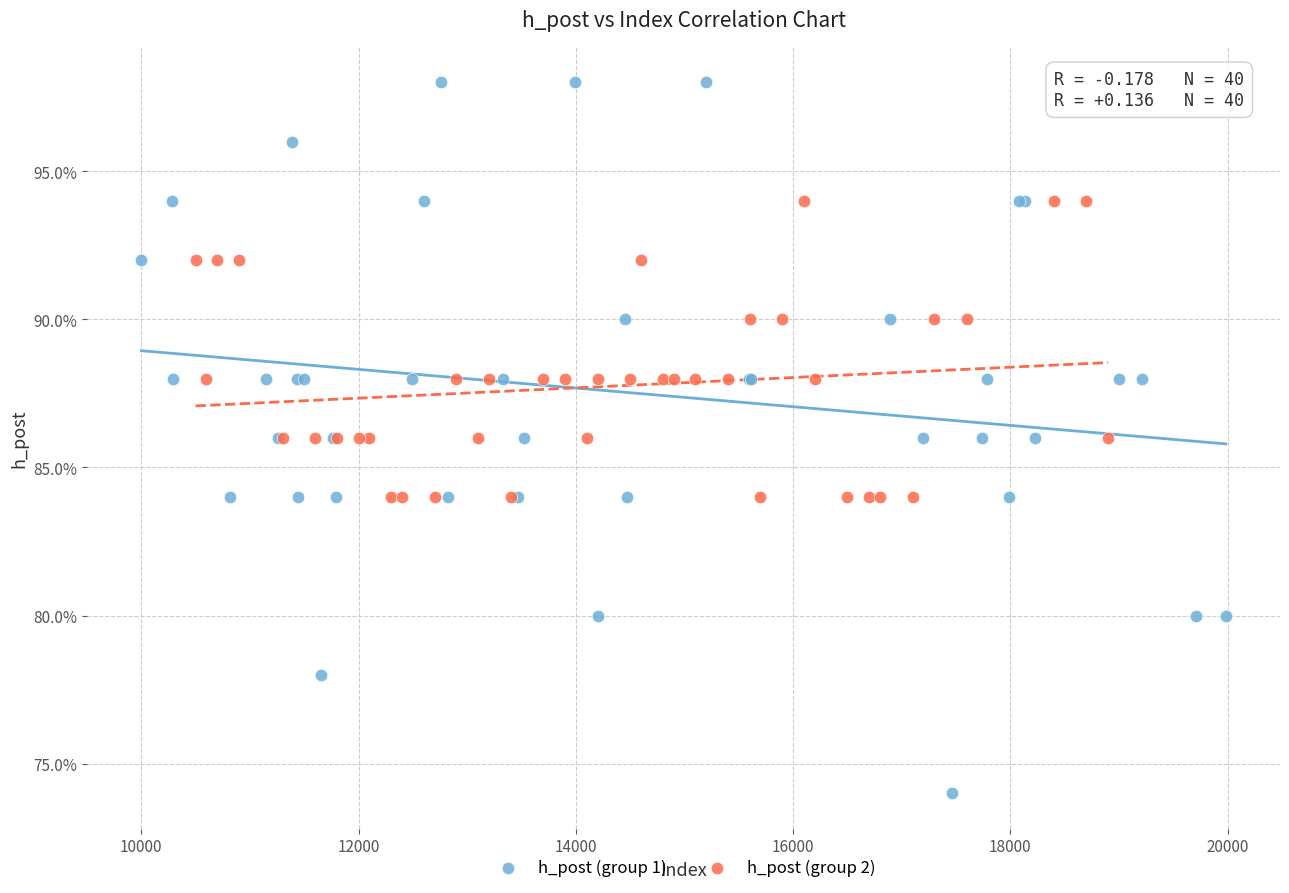

Which series has the widest spread of Y values?

h_post (group 1)